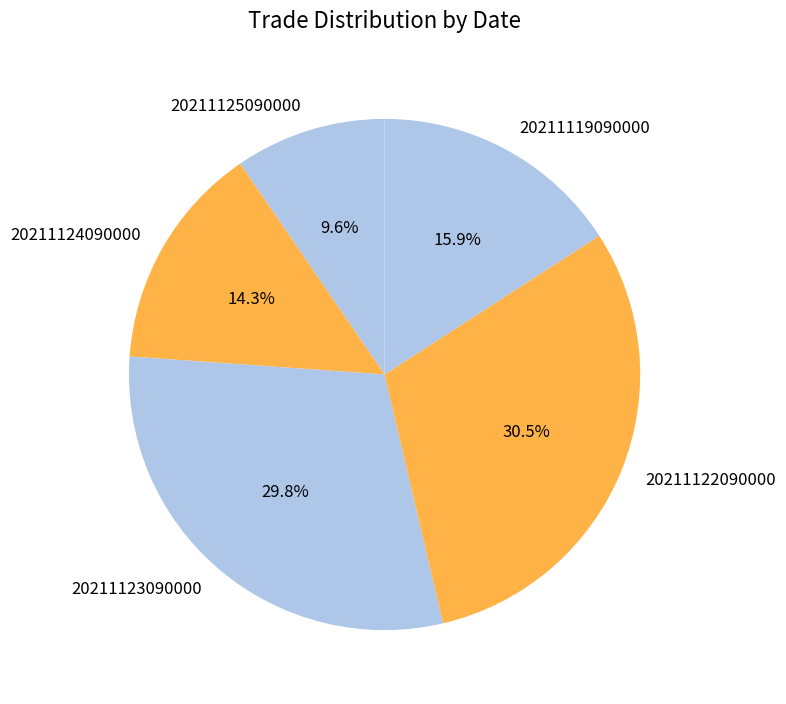

Rank the categories by value from lowest to highest.

20211125090000, 20211124090000, 20211119090000, 20211123090000, 20211122090000